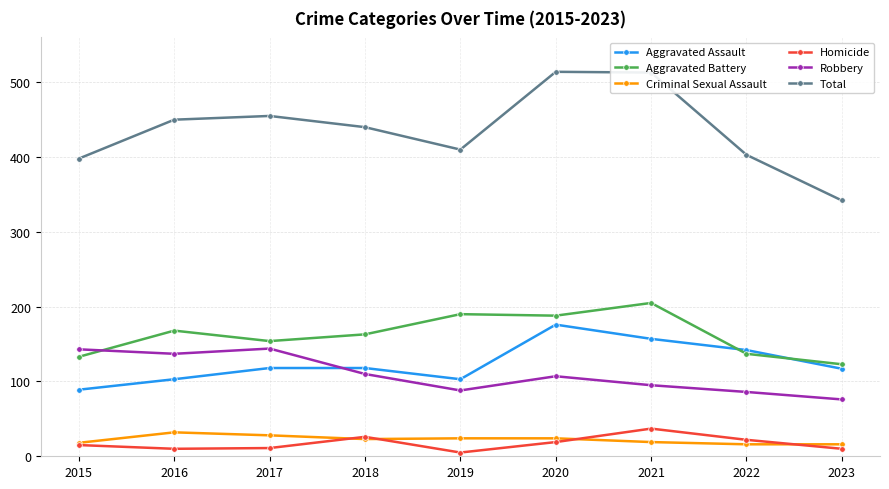

How many lines are shown in the chart?

6